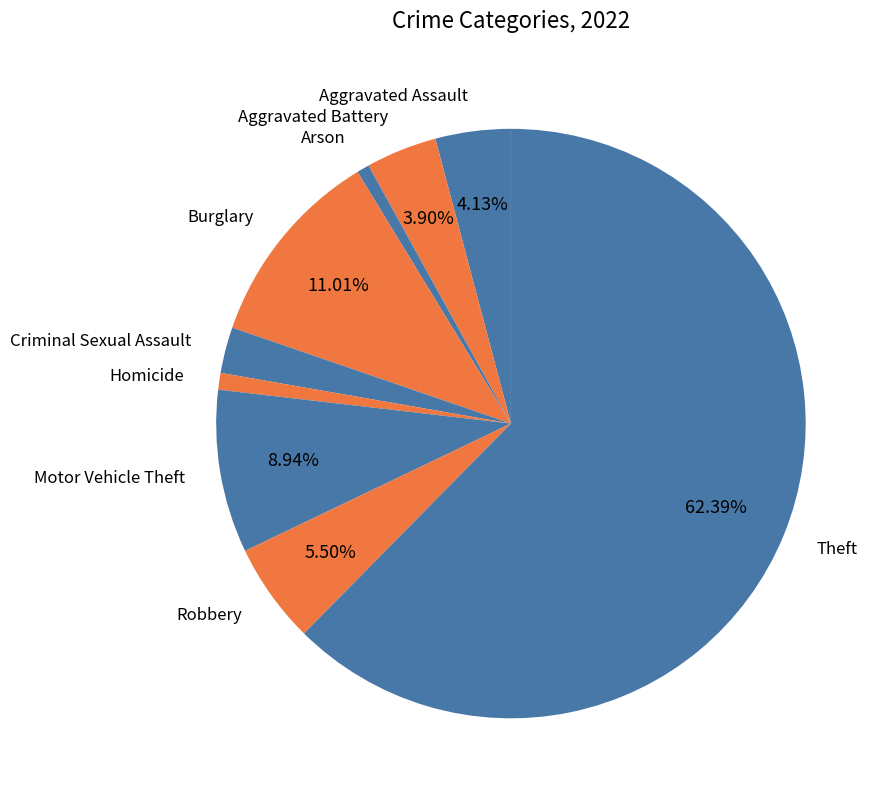

Count the number of slices in the pie.

9